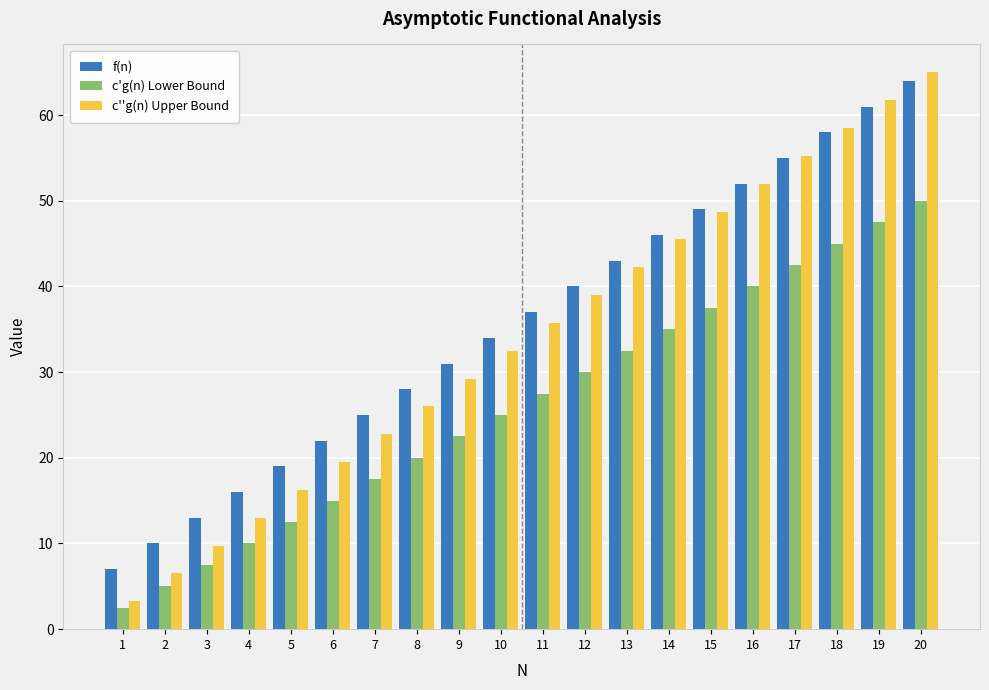

What is the total value across all series at 14?

126.5